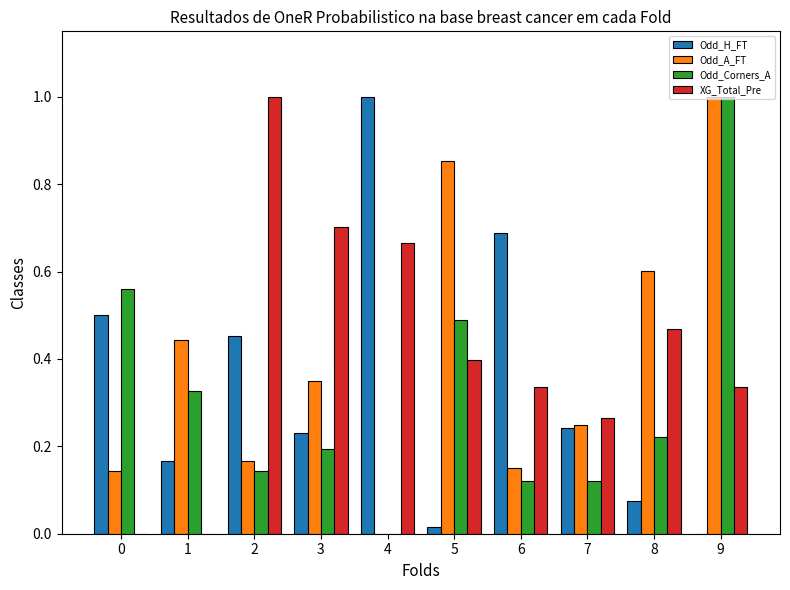

Is it true that Odd_A_FT equals 0.5 at 9?

False